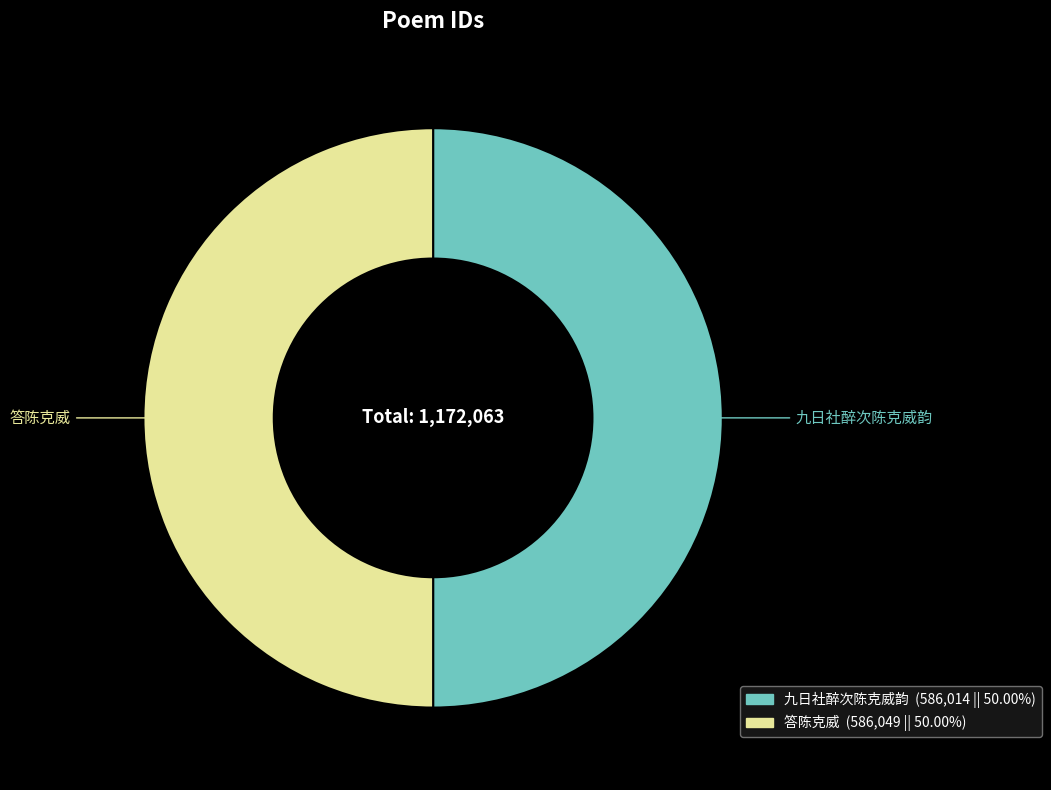

Do 答陈克威 and 九日社醉次陈克威韵 together represent more than half of the pie?

Yes